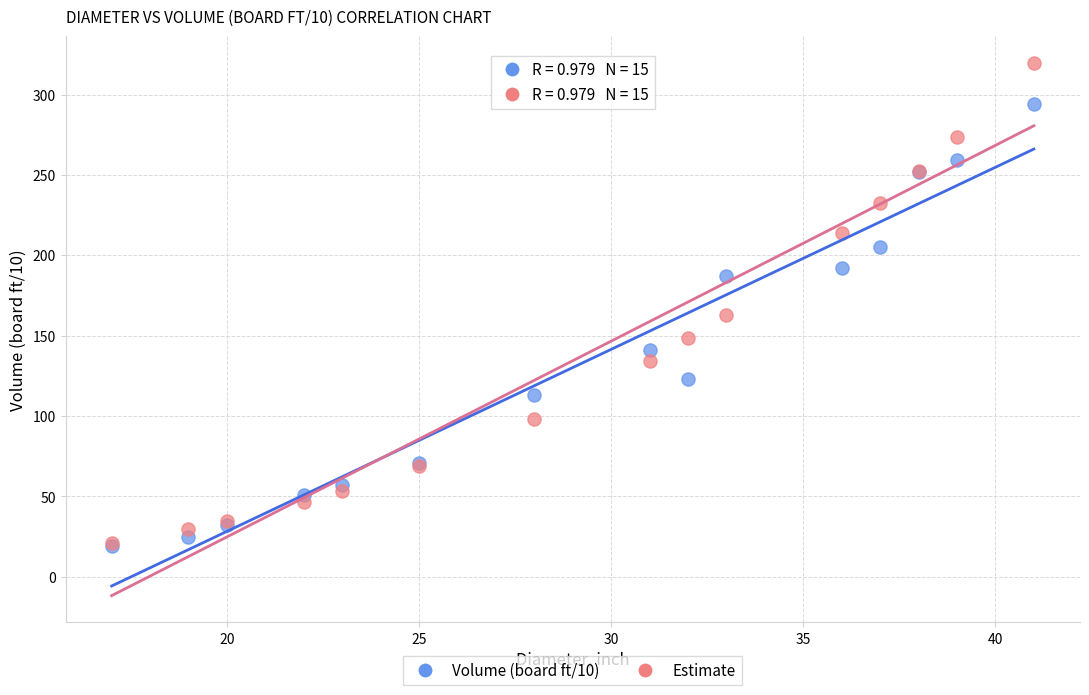

Across all series, what Y value is closest to 169?

163.1